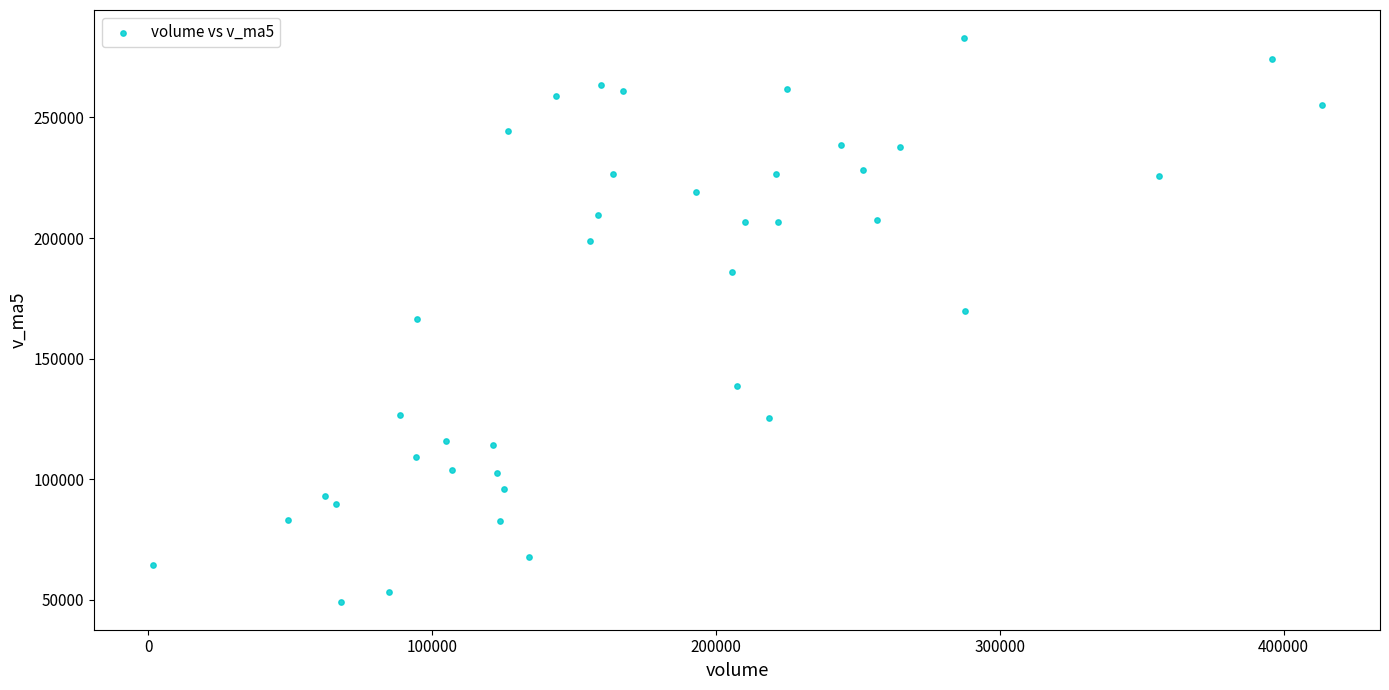

What is the range of X values (max minus min)?

411680.2